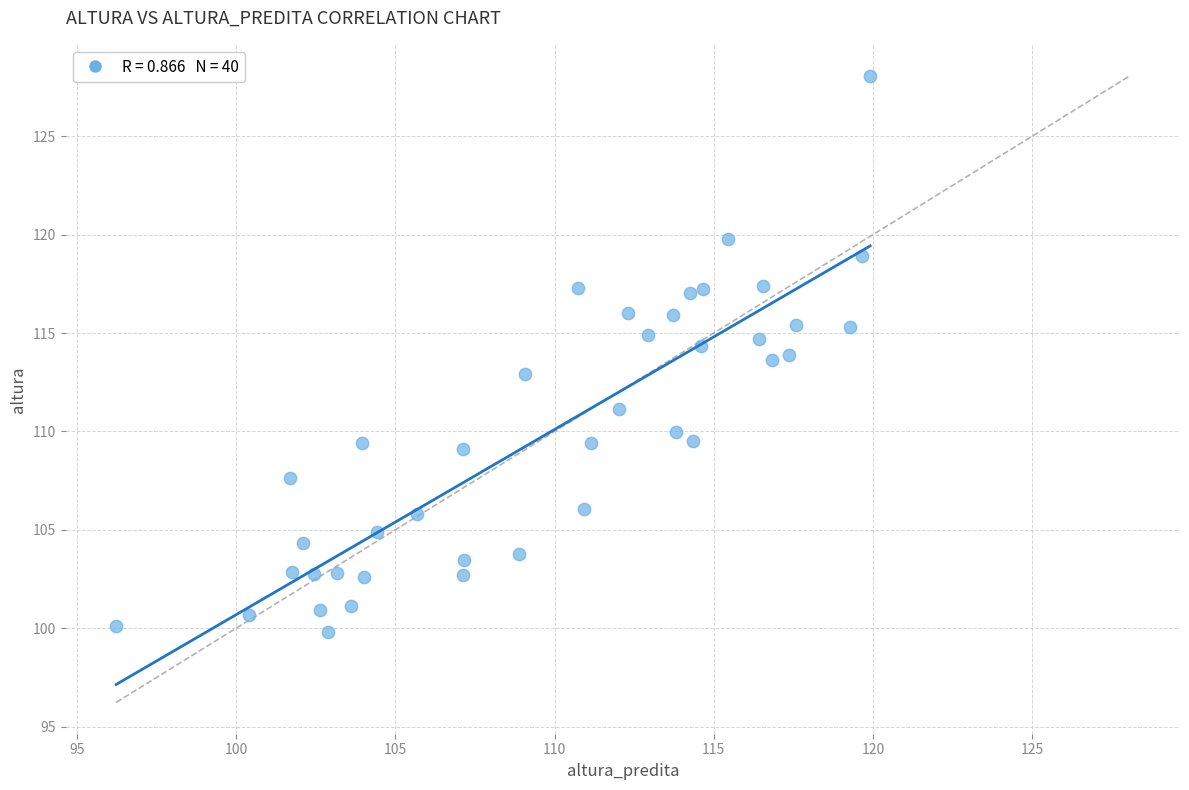

What is the range of X values (max minus min)?

23.7